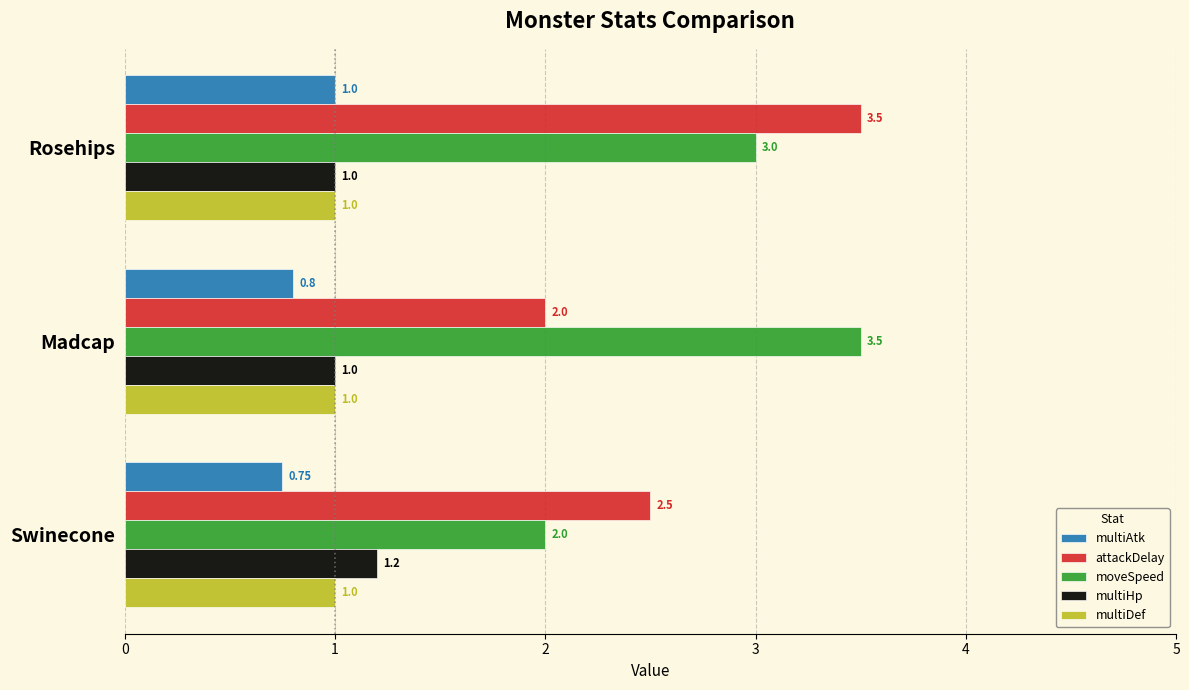

What is the sum of all multiHp values?

3.2